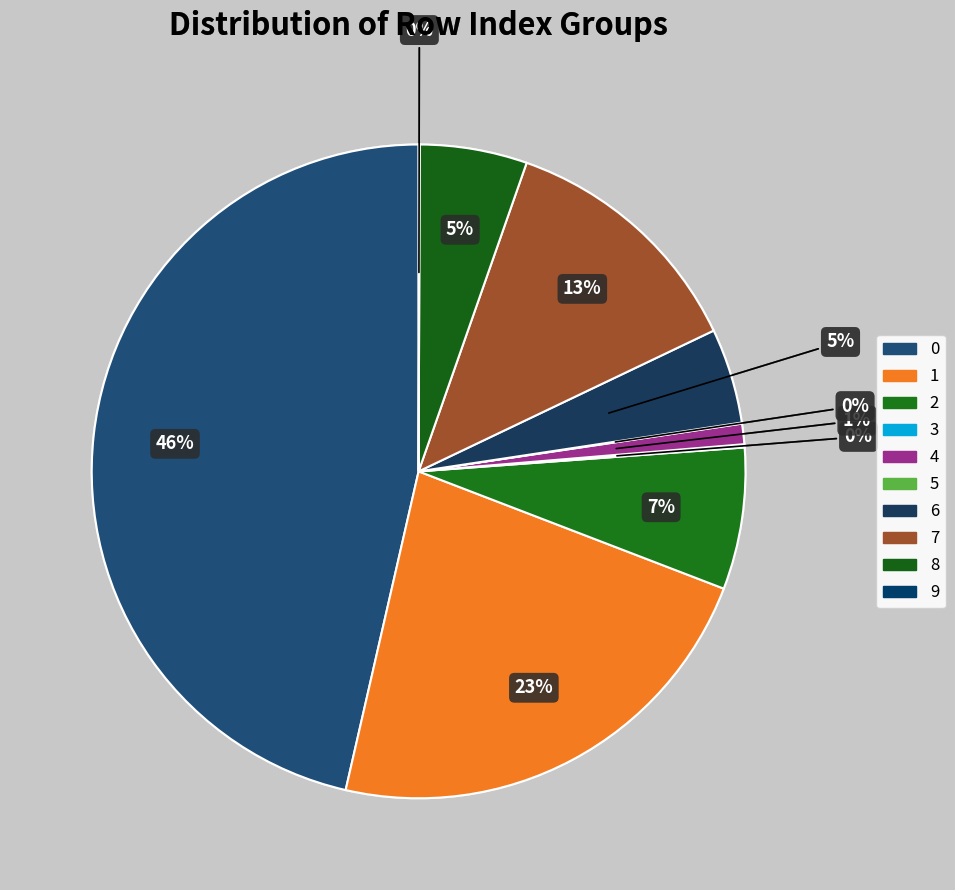

To the nearest percent, what is the difference between the 0 and 9 slice percentages?

46%